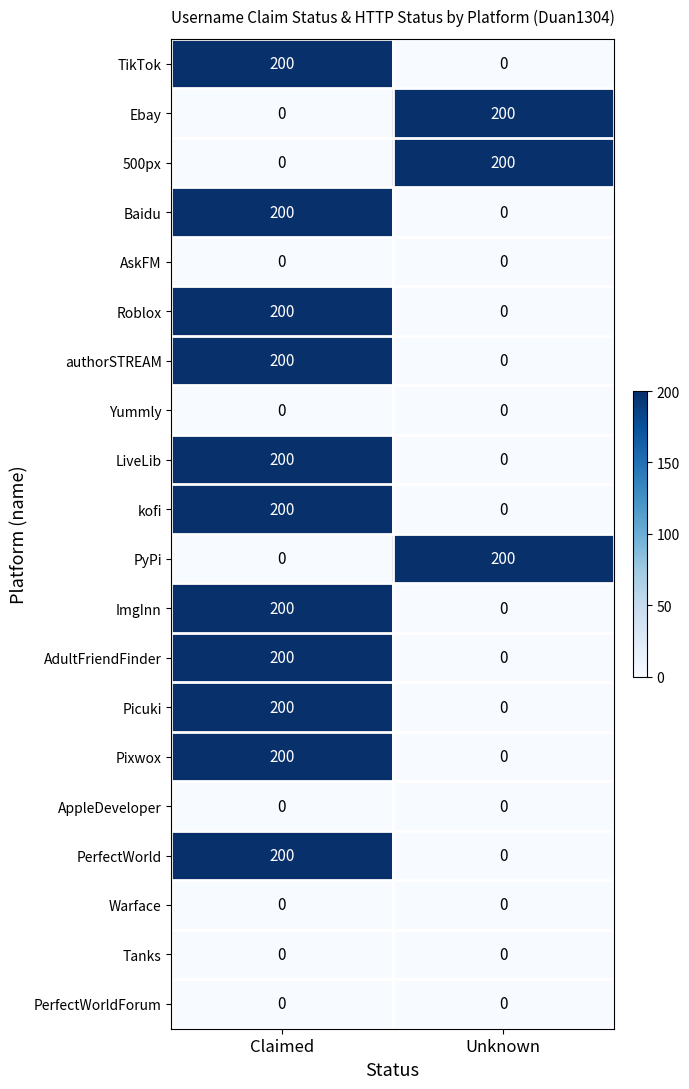

What is the difference between the highest and lowest values at Unknown?

200